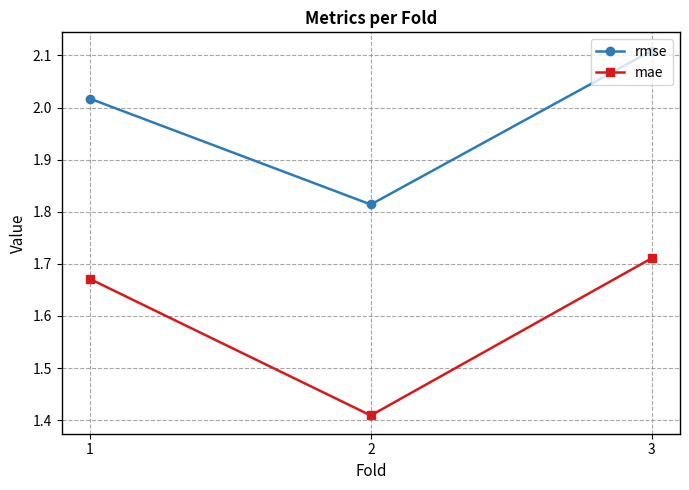

How many lines are shown in the chart?

2